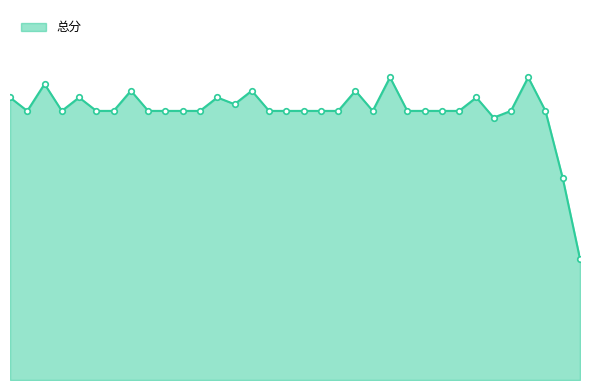

What is the difference between the maximum and minimum values?

27